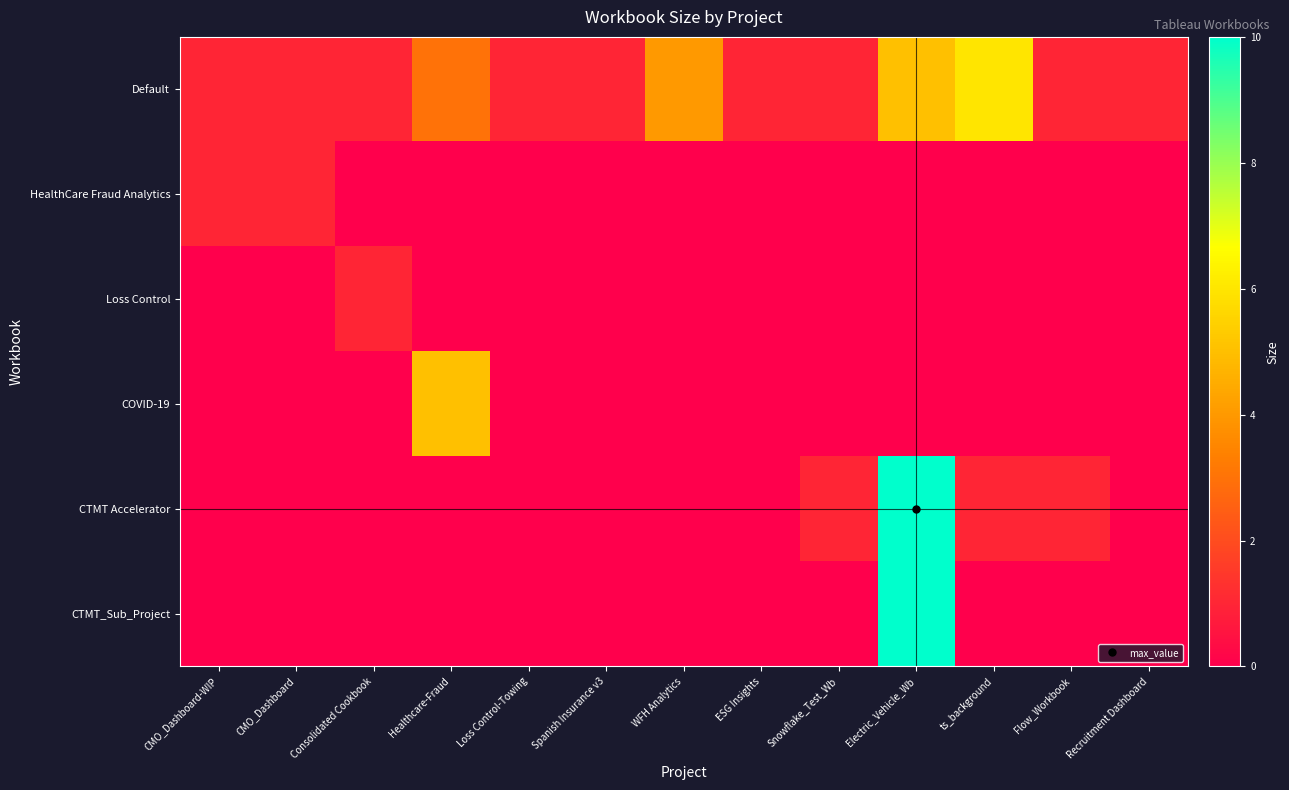

Reading left to right, list all the values displayed in this chart.

Default: CMO_Dashboard-WIP=1	CMO_Dashboard=1	Consolidated Cookbook=1	Healthcare-Fraud=3	Loss Control-Towing=1	Spanish Insurance v3=1	WFH Analytics=4	ESG Insights=1	Snowflake_Test_Wb=1	Electric_Vehicle_Wb=5	ts_background=6	Flow_Workbook=1	Recruitment Dashboard=1
HealthCare Fraud Analytics: CMO_Dashboard-WIP=1	CMO_Dashboard=1	Consolidated Cookbook=0	Healthcare-Fraud=0	Loss Control-Towing=0	Spanish Insurance v3=0	WFH Analytics=0	ESG Insights=0	Snowflake_Test_Wb=0	Electric_Vehicle_Wb=0	ts_background=0	Flow_Workbook=0	Recruitment Dashboard=0
Loss Control: CMO_Dashboard-WIP=0	CMO_Dashboard=0	Consolidated Cookbook=1	Healthcare-Fraud=0	Loss Control-Towing=0	Spanish Insurance v3=0	WFH Analytics=0	ESG Insights=0	Snowflake_Test_Wb=0	Electric_Vehicle_Wb=0	ts_background=0	Flow_Workbook=0	Recruitment Dashboard=0
COVID-19: CMO_Dashboard-WIP=0	CMO_Dashboard=0	Consolidated Cookbook=0	Healthcare-Fraud=5	Loss Control-Towing=0	Spanish Insurance v3=0	WFH Analytics=0	ESG Insights=0	Snowflake_Test_Wb=0	Electric_Vehicle_Wb=0	ts_background=0	Flow_Workbook=0	Recruitment Dashboard=0
CTMT Accelerator: CMO_Dashboard-WIP=0	CMO_Dashboard=0	Consolidated Cookbook=0	Healthcare-Fraud=0	Loss Control-Towing=0	Spanish Insurance v3=0	WFH Analytics=0	ESG Insights=0	Snowflake_Test_Wb=1	Electric_Vehicle_Wb=10	ts_background=1	Flow_Workbook=1	Recruitment Dashboard=0
CTMT_Sub_Project: CMO_Dashboard-WIP=0	CMO_Dashboard=0	Consolidated Cookbook=0	Healthcare-Fraud=0	Loss Control-Towing=0	Spanish Insurance v3=0	WFH Analytics=0	ESG Insights=0	Snowflake_Test_Wb=0	Electric_Vehicle_Wb=10	ts_background=0	Flow_Workbook=0	Recruitment Dashboard=0